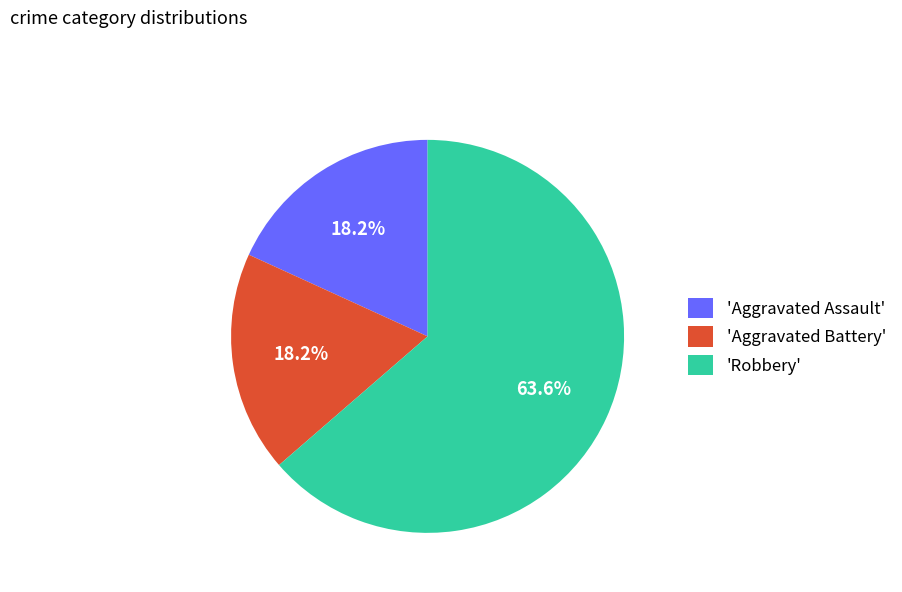

Which slice is the largest?

'Robbery'